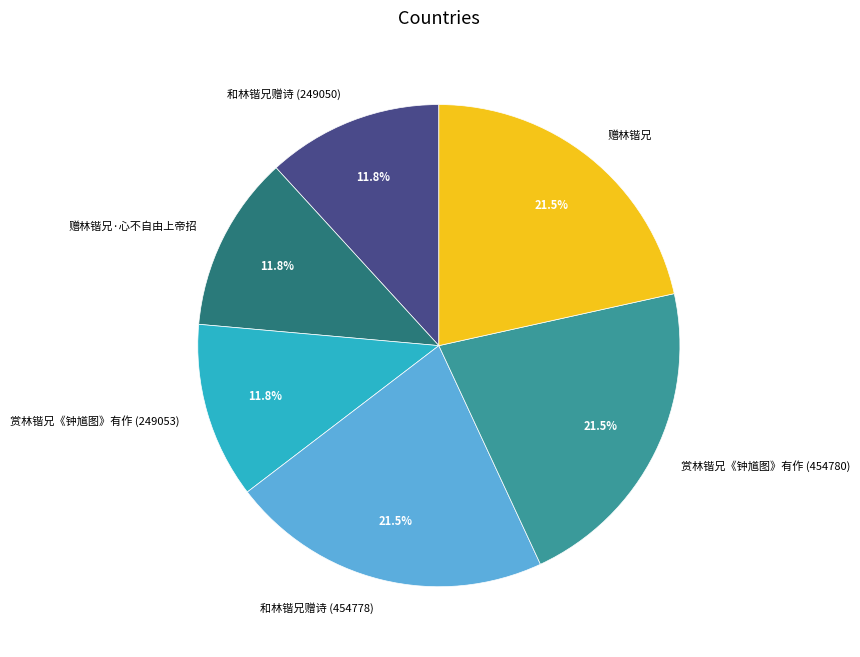

Approximately how many times larger is the value at 赏林锴兄《钟馗图》有作 (249053) compared to 赠林锴兄?

0.5